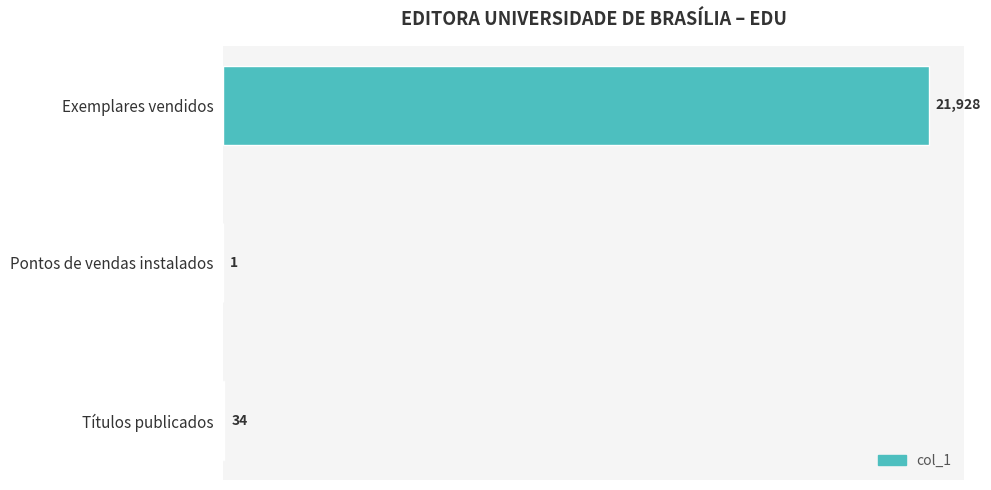

How many distinct data groups are displayed?

1